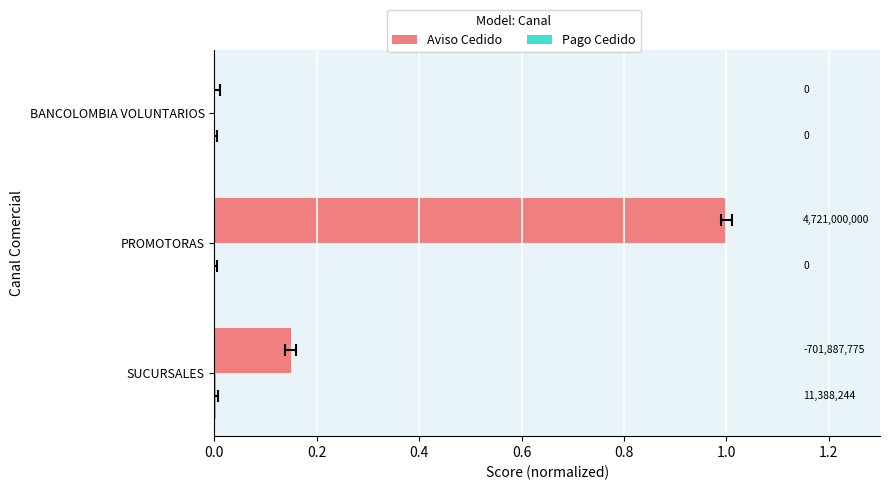

What is the approximate value of Aviso Cedido at PROMOTORAS?

1.0